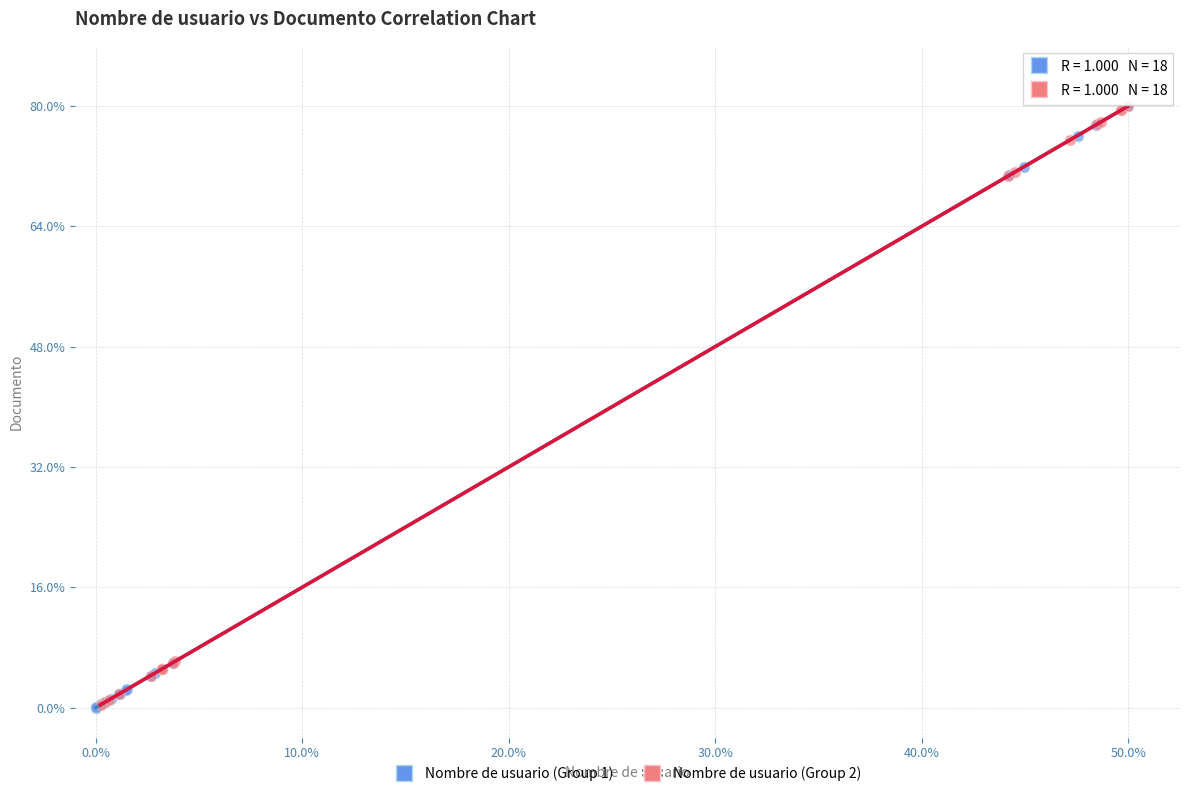

What are all the series names shown in the legend?

Nombre de usuario (Group 1), Nombre de usuario (Group 2)